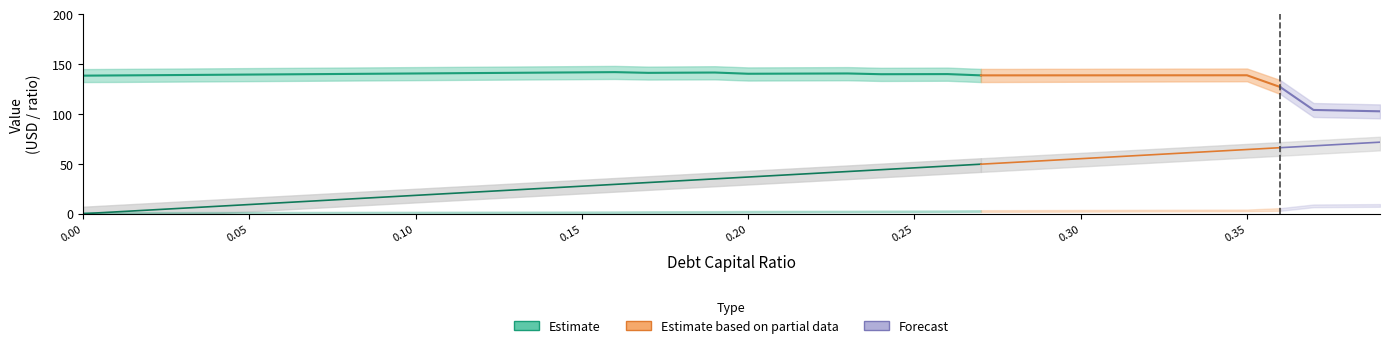

List the series in order of their overall mean, highest first.

enterprise_value, debt, interest_expense